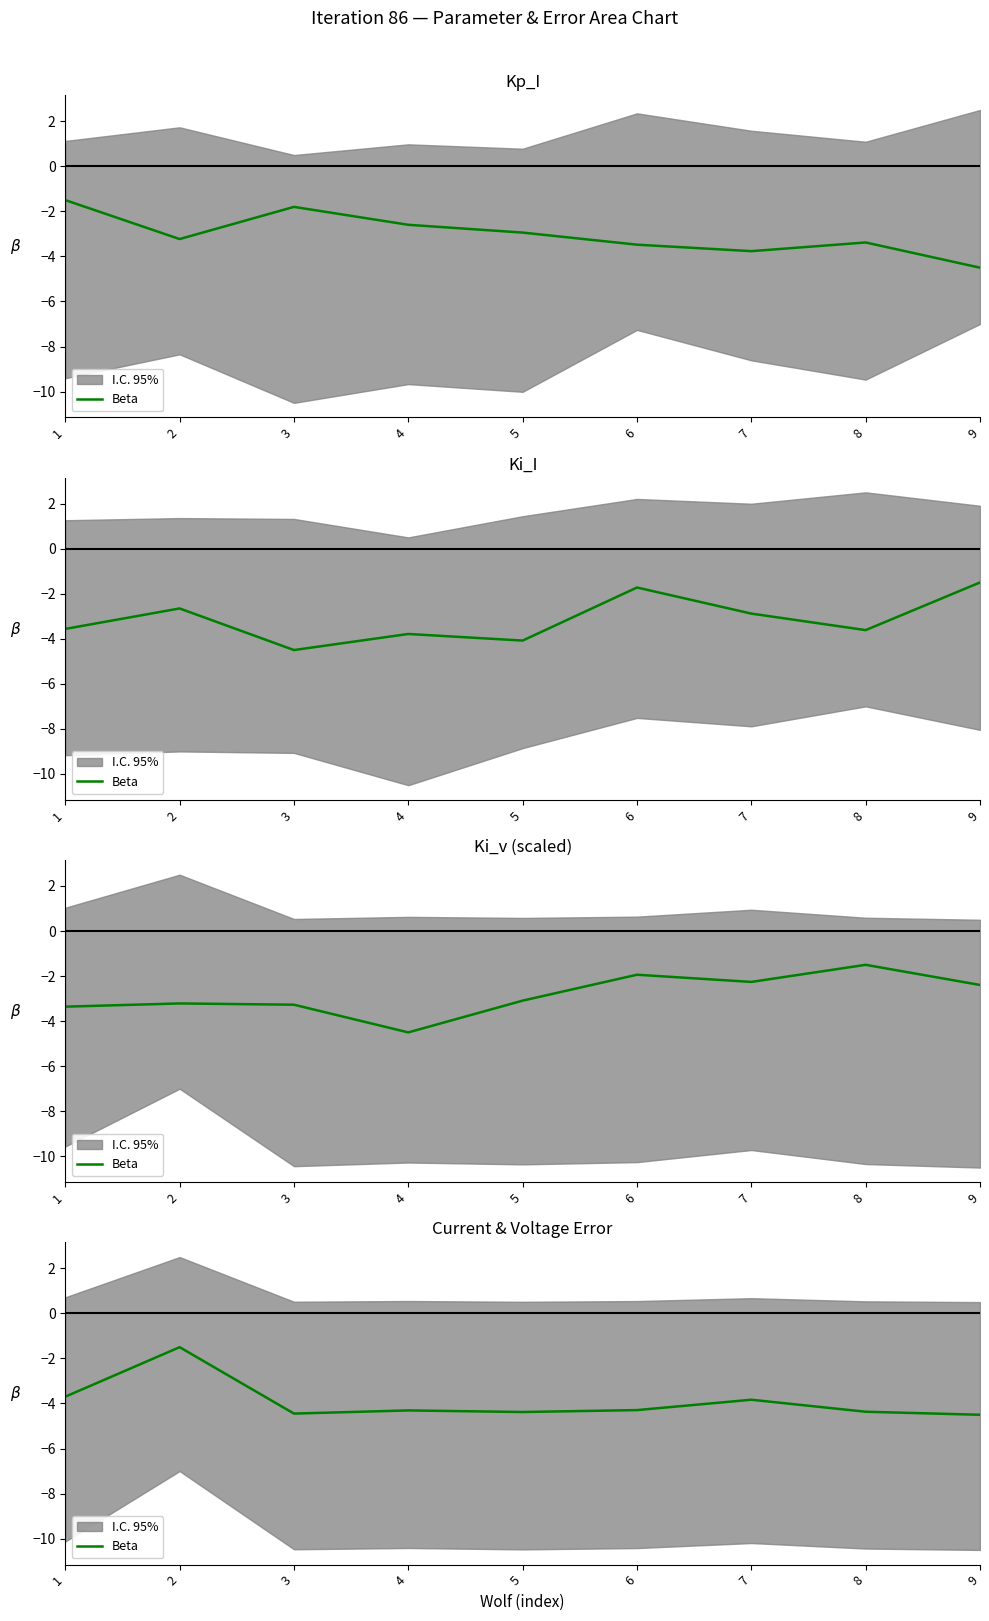

What is the change in value from 1 to 2?

+2.2